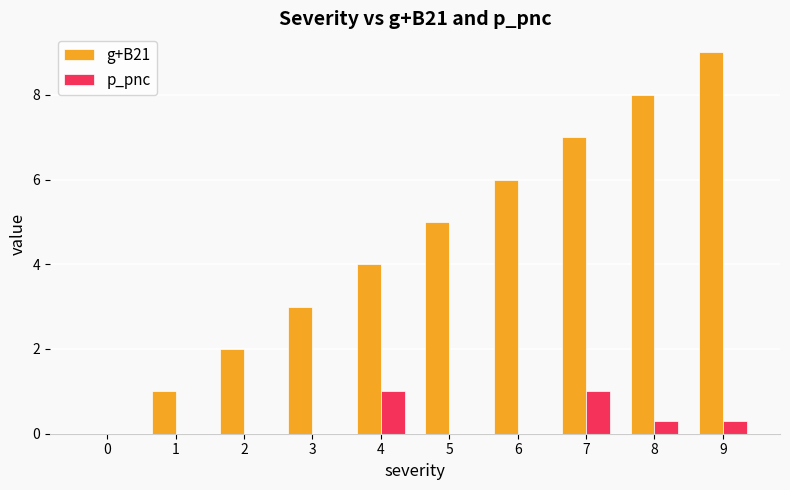

What is the sum of the g+B21 values at 9 and 3?

12.0